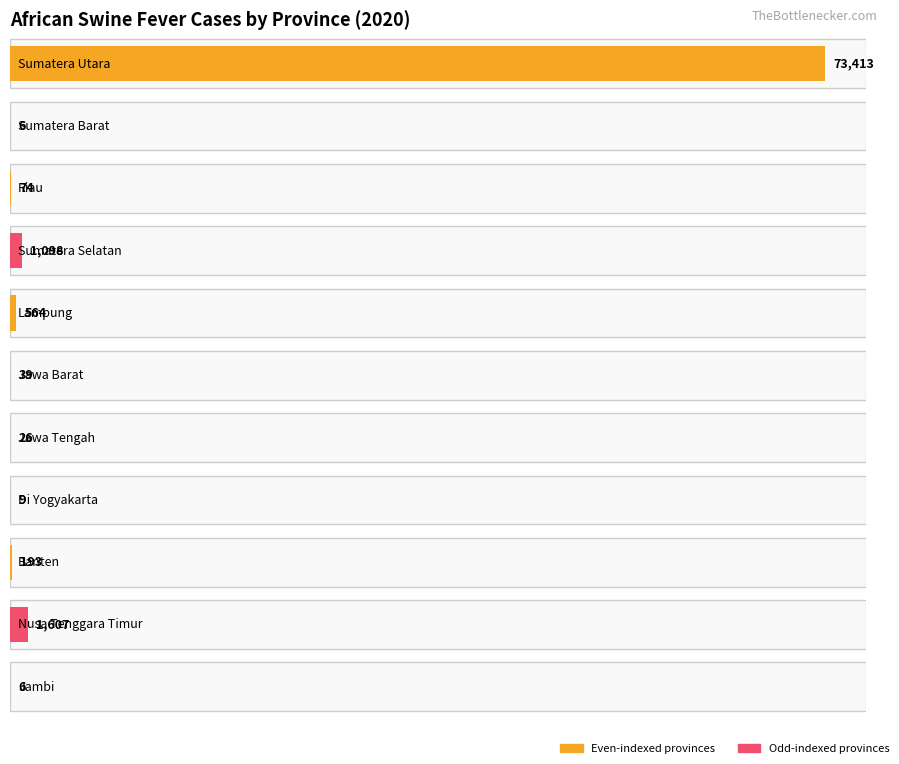

How many data points are less than 74?

5